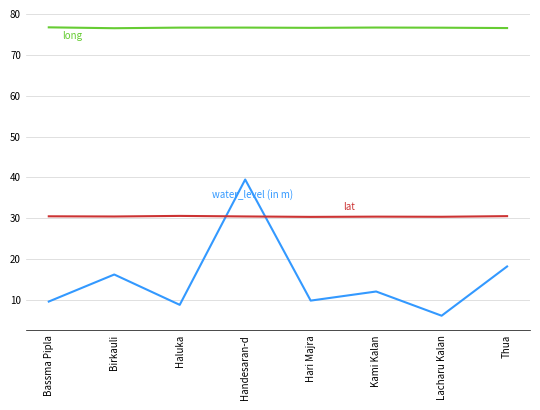

What is the smallest value displayed?

6.1